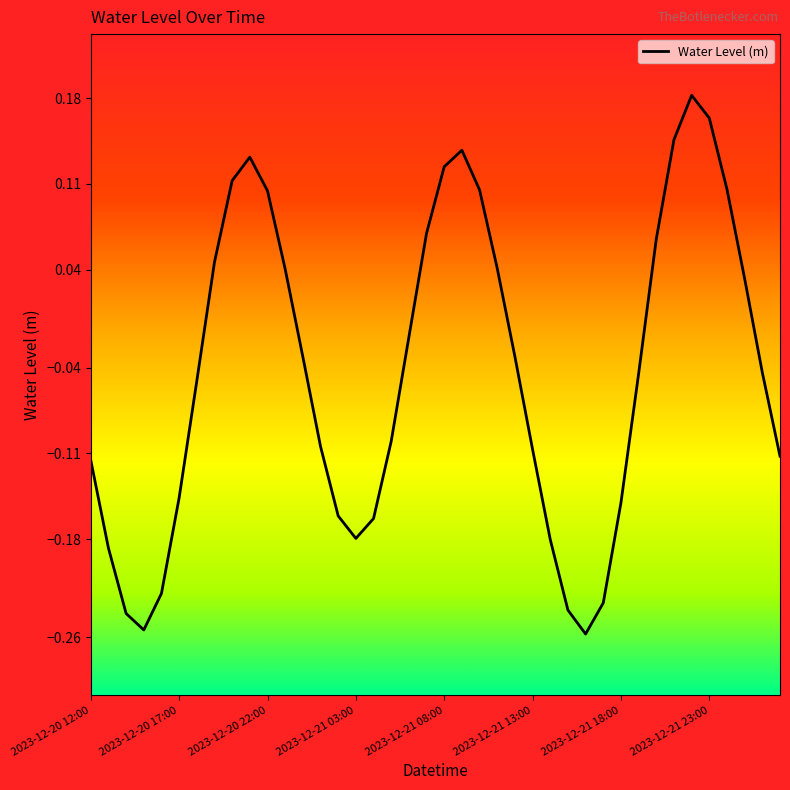

Does the chart have visible grid lines?

No